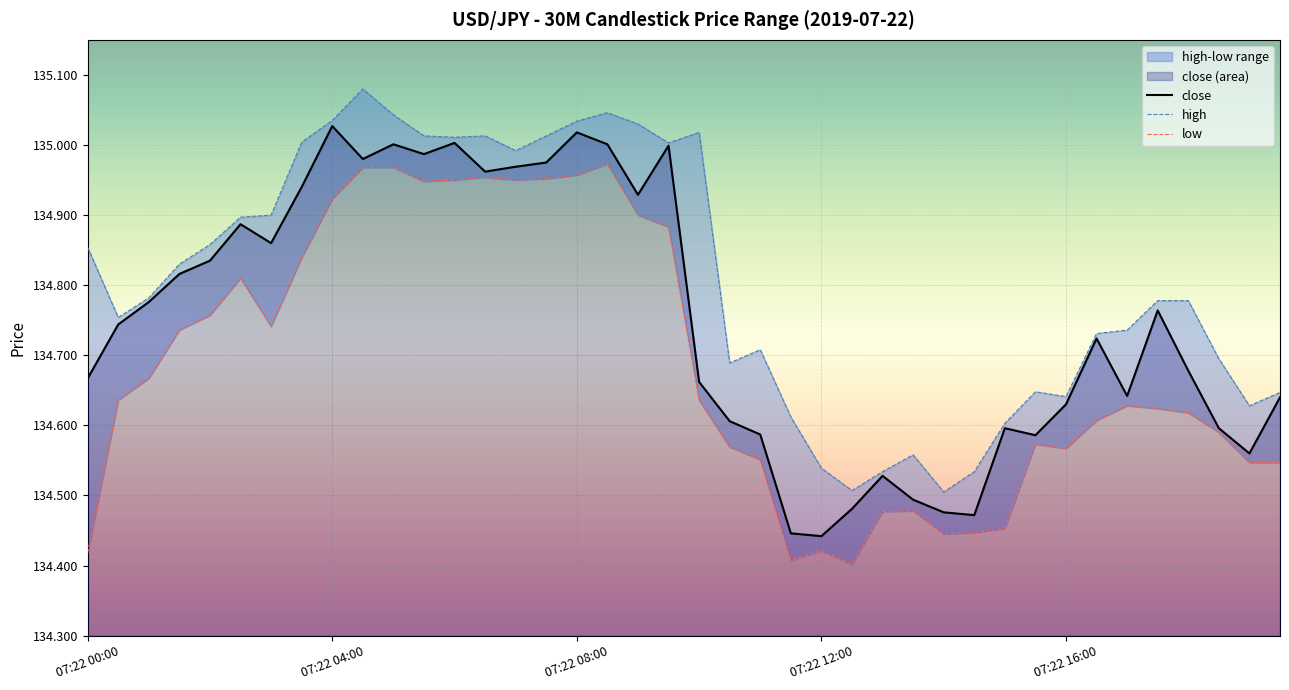

The value of close at 07:22 05:30 is 135.0. True or false?

True